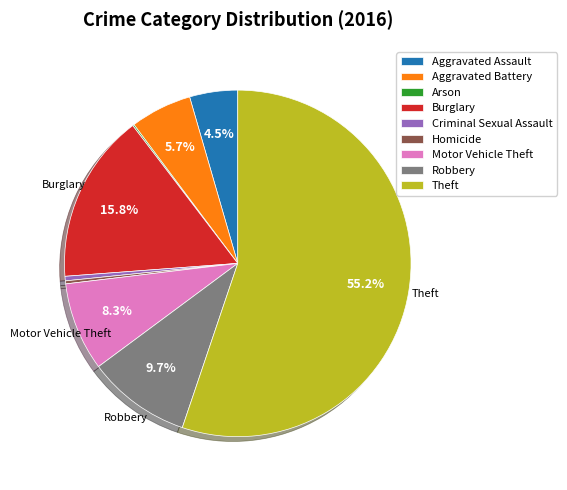

Which has a higher value, Burglary or Homicide?

Burglary